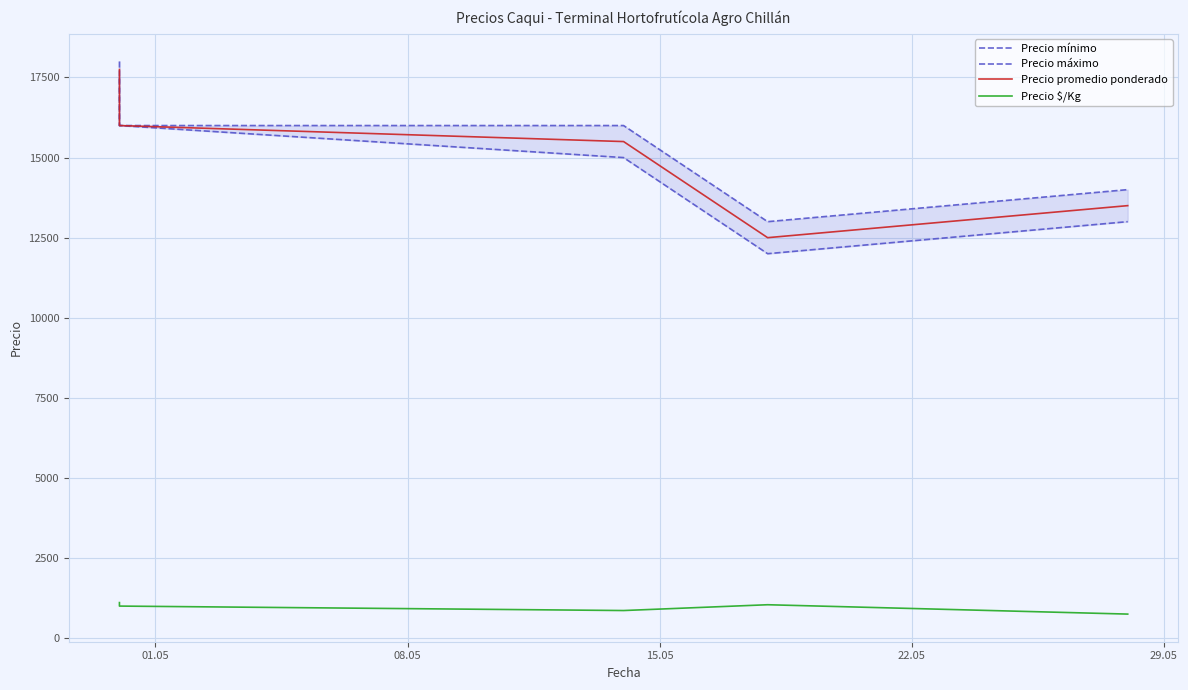

What is the average value of the Precio máximo series?

15400